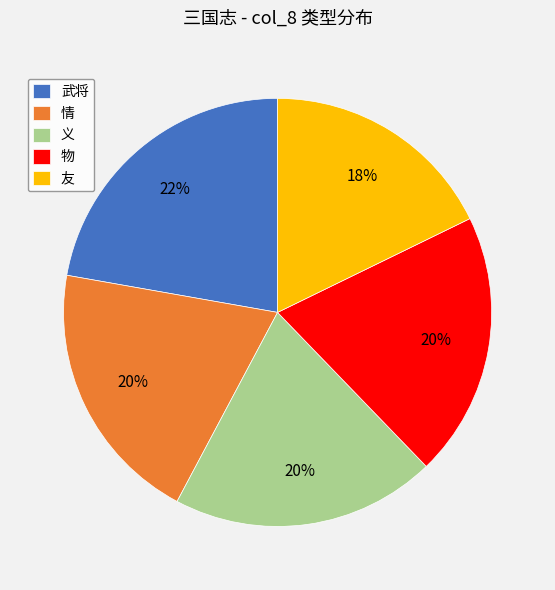

Combined, do 武将 and 情 account for over 50%?

No